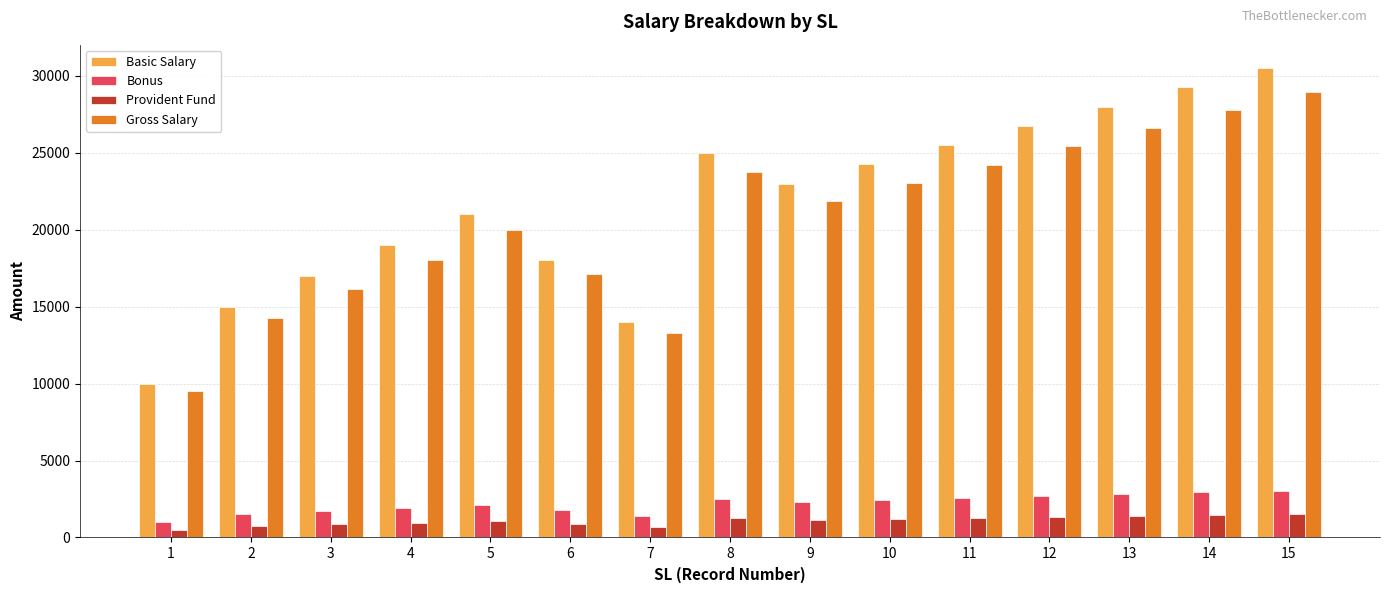

Between 3 and 5, which series saw the biggest shift?

Basic Salary